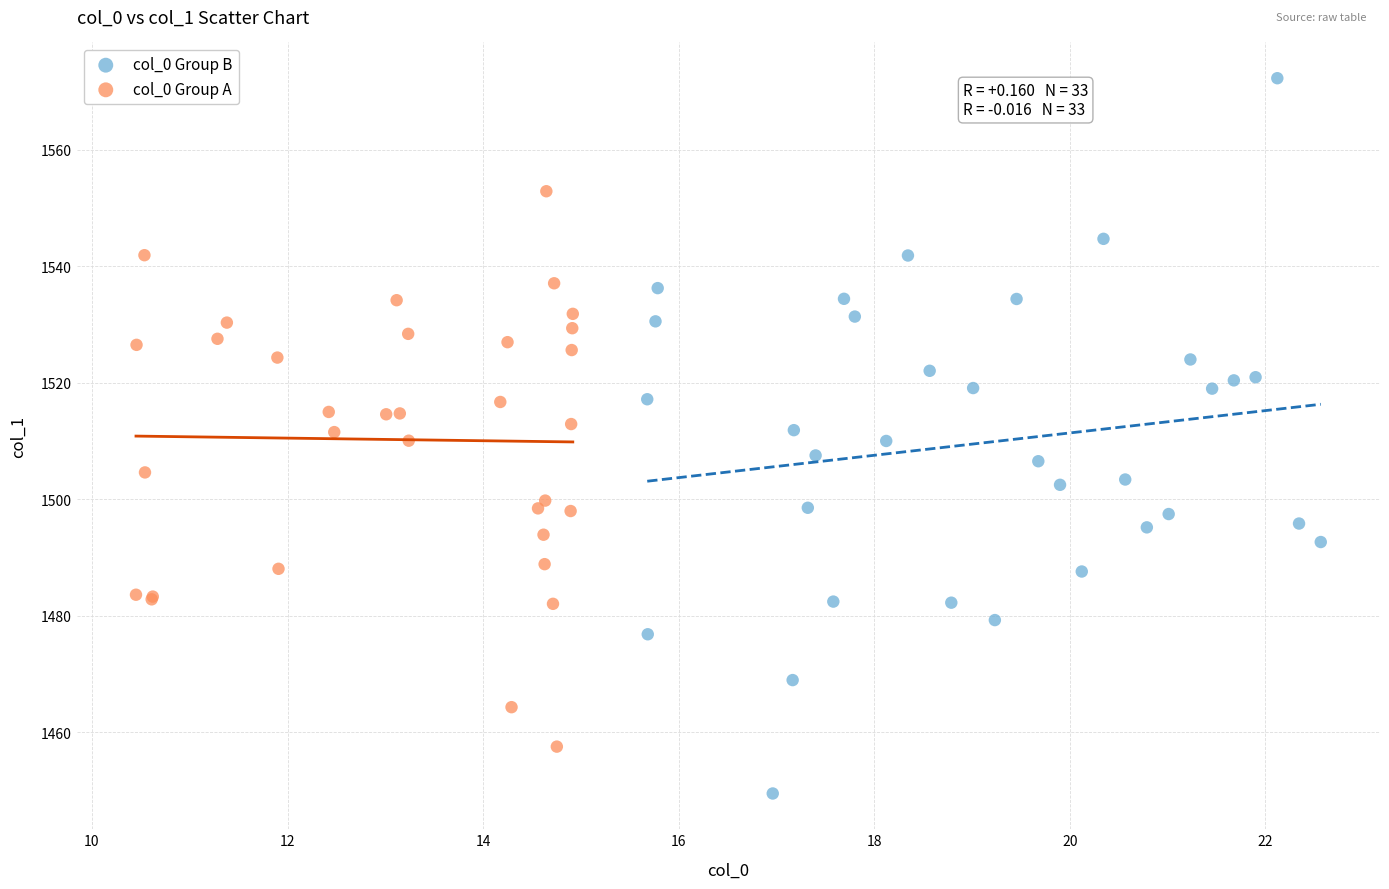

Which series has the widest spread of Y values?

col_0 Group B